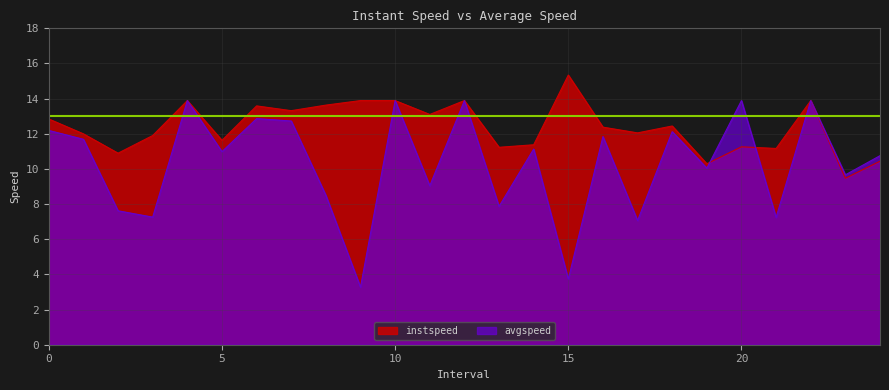

What is the greatest value displayed?

15.3